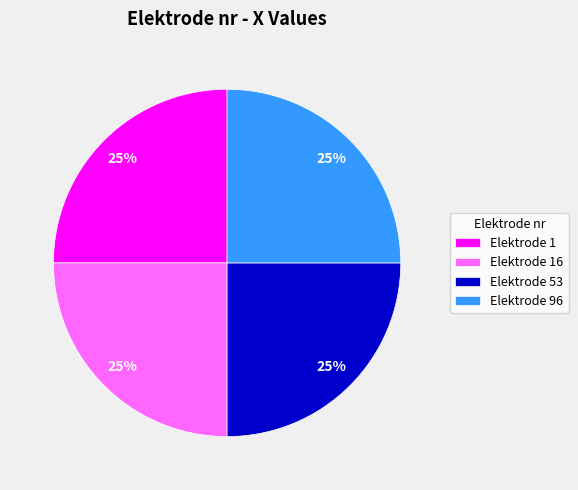

True or false: Elektrode 96 accounts for 25% of the total.

True